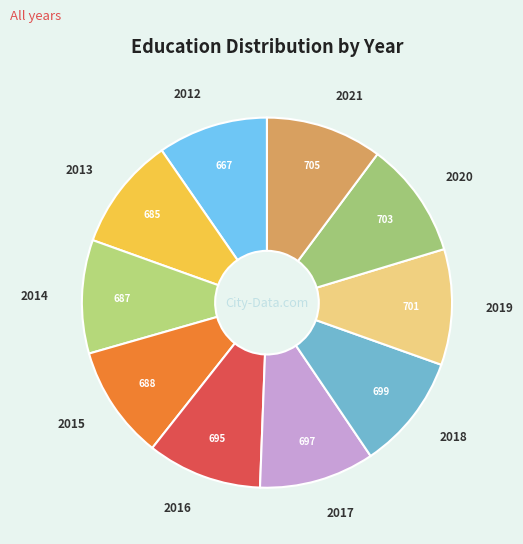

How many slices are in this pie chart?

10